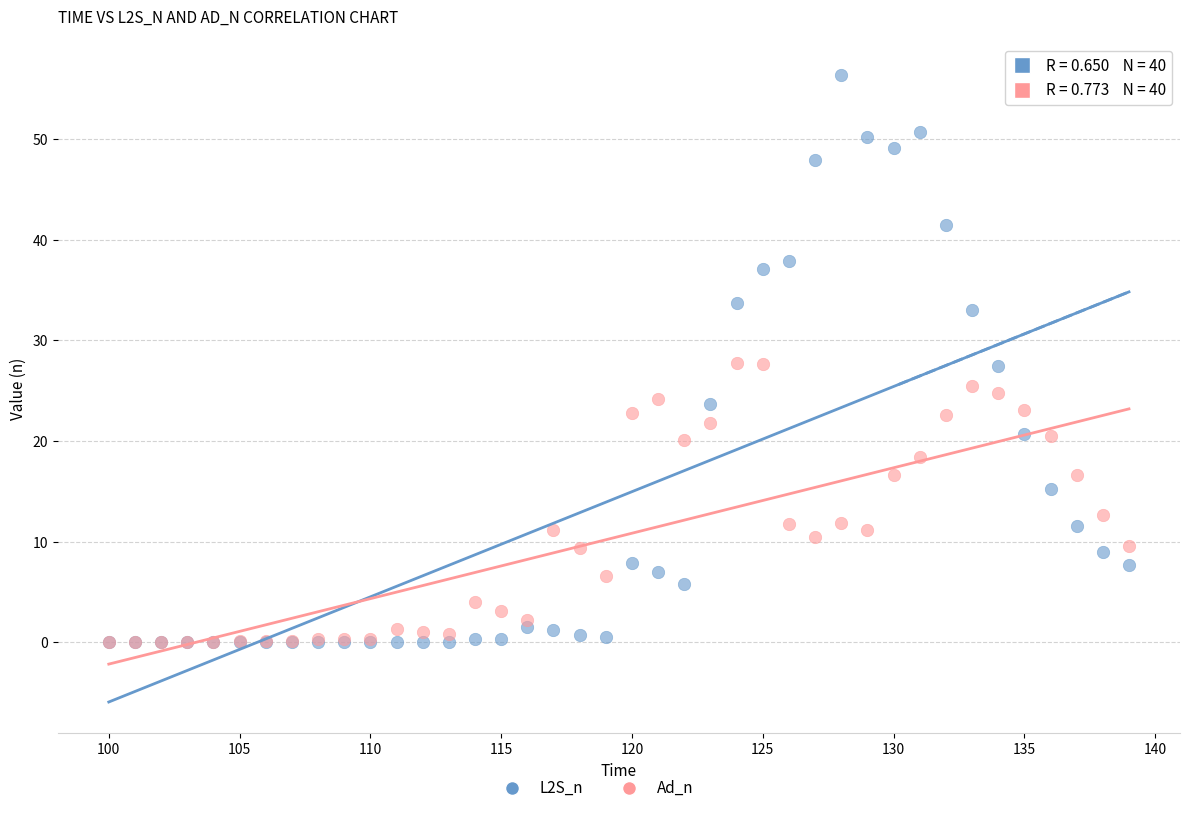

Which series contains the highest Y value?

L2S_n